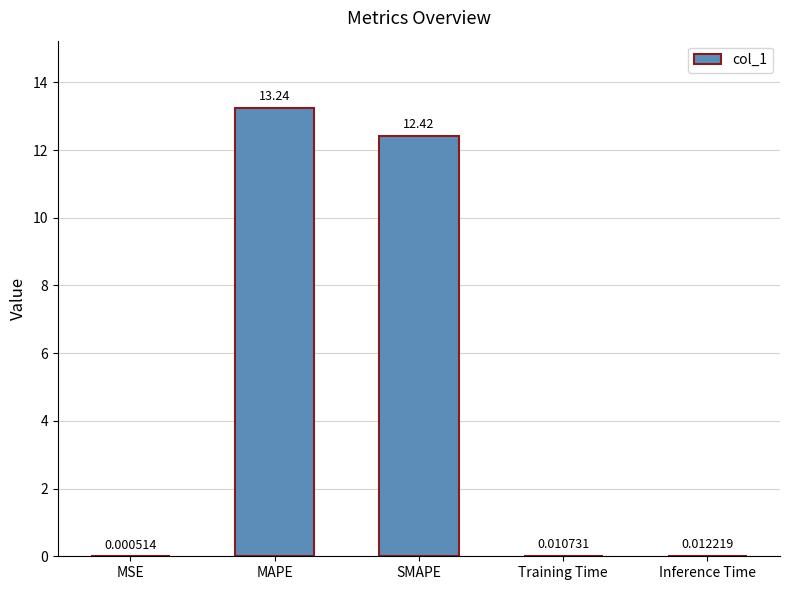

What is the sum of the values at MSE and SMAPE?

12.4